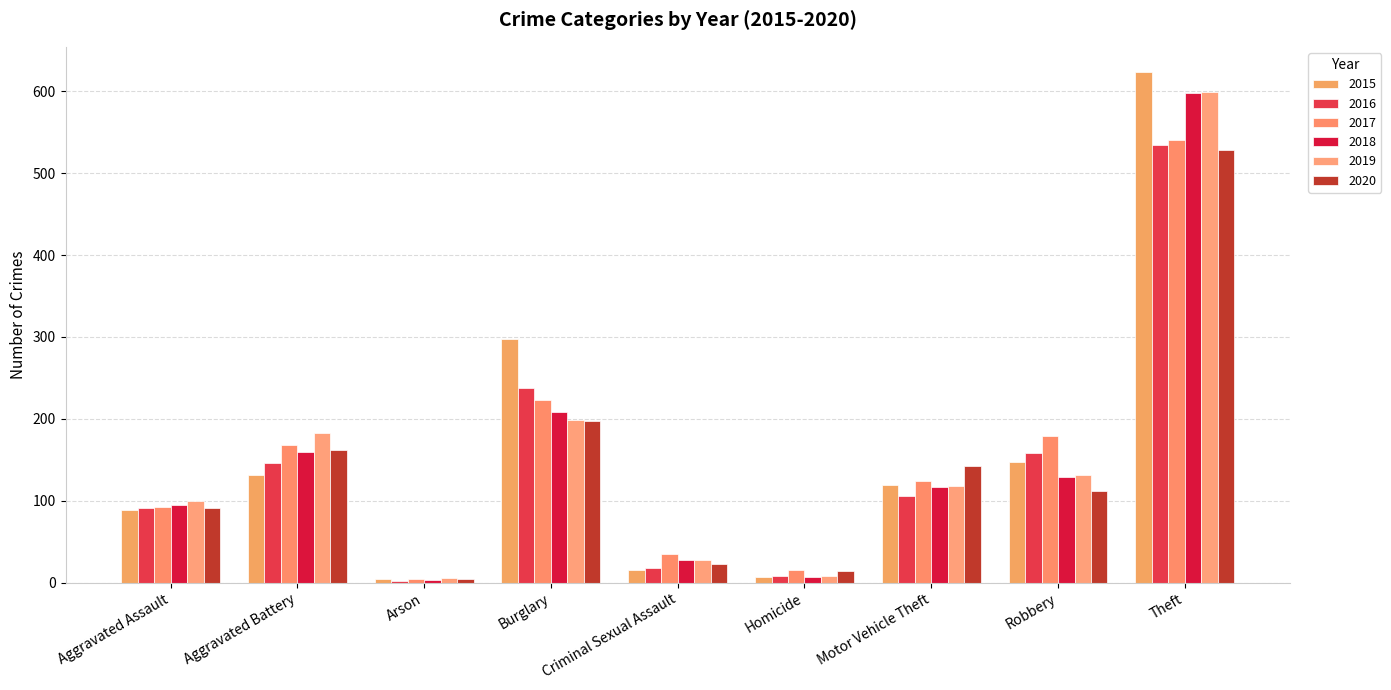

Which series has the largest range (max minus min)?

2015